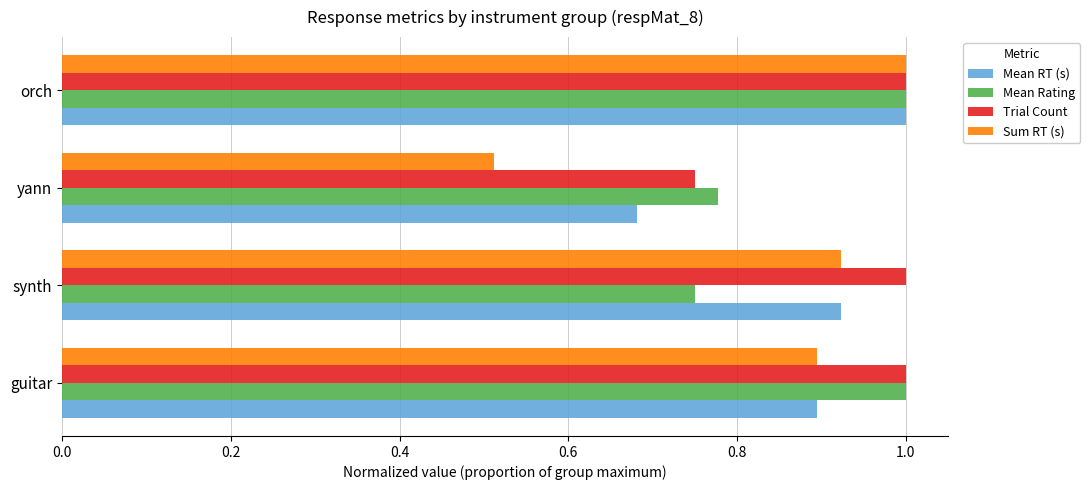

Where is Mean RT (s) nearest to the value 0?

yann